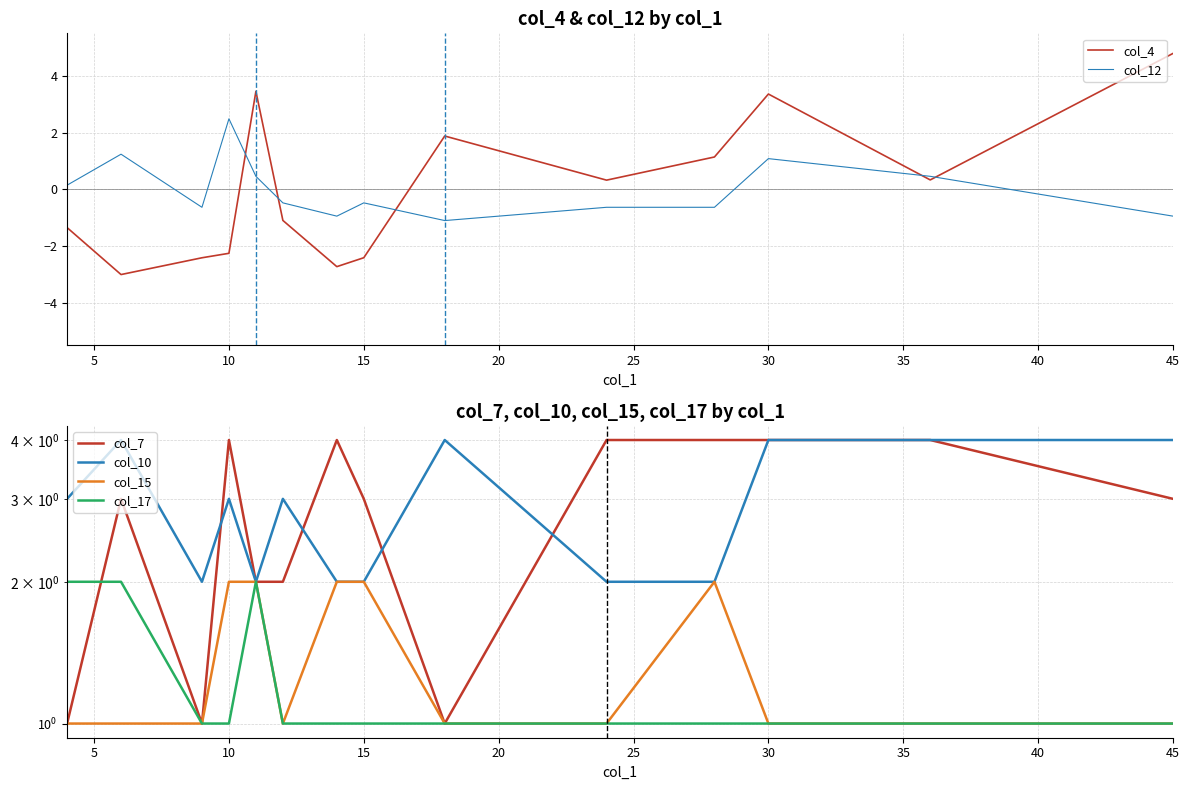

How many values in the col_4 series are below 0?

7